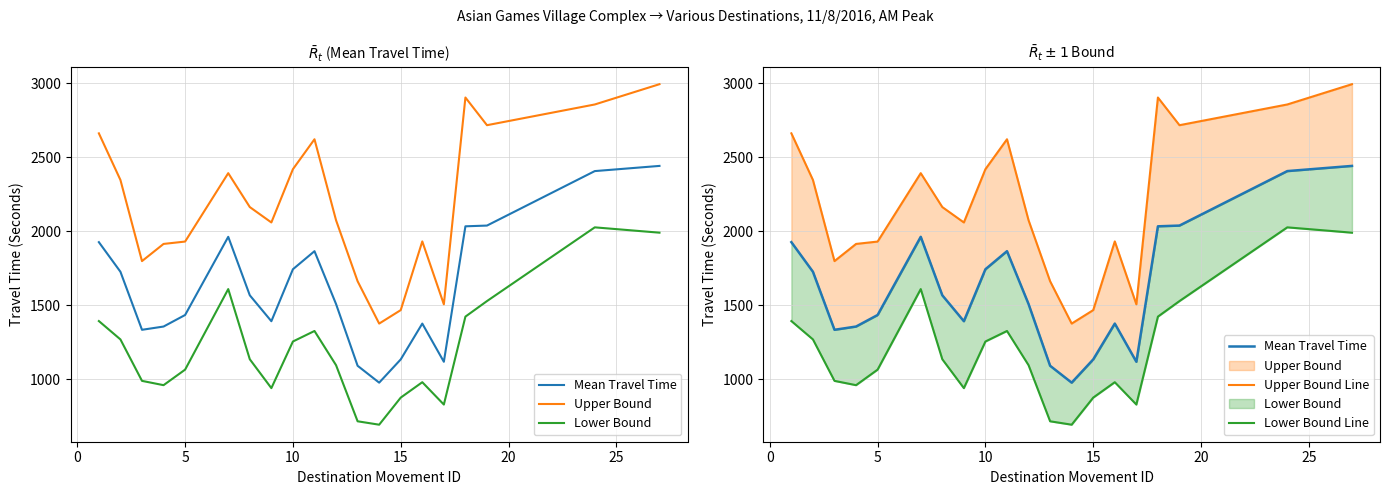

Does the chart have visible grid lines?

Yes